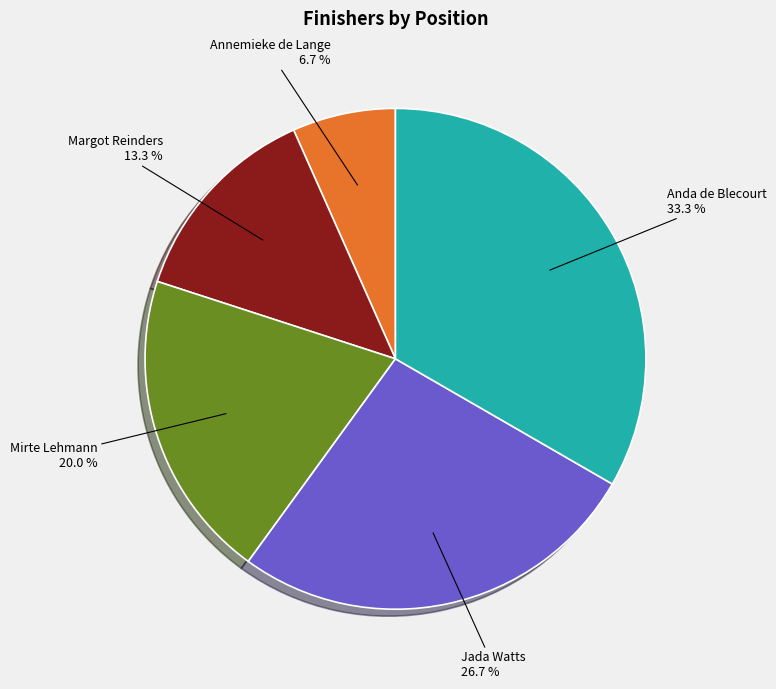

The Mirte Lehmann slice represents 14% of the pie. True or false?

False